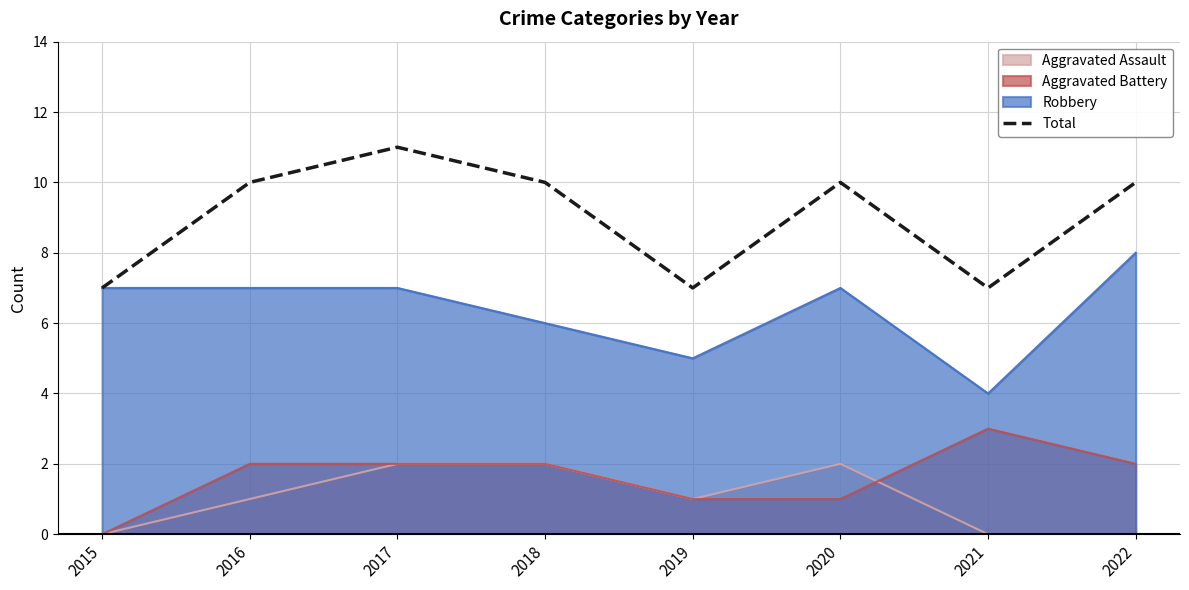

What is the difference between the maximum and minimum values?

4